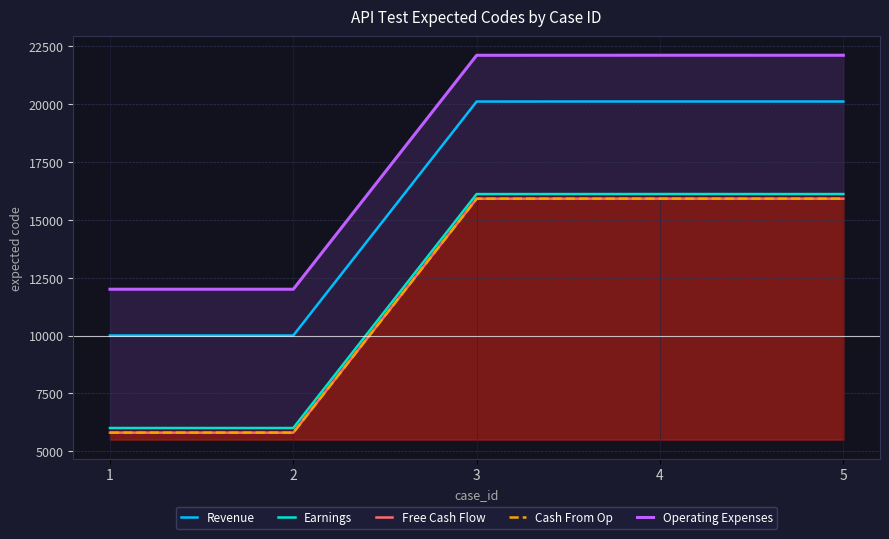

What is the sum of the Cash From Op values at 5 and 3?

31831